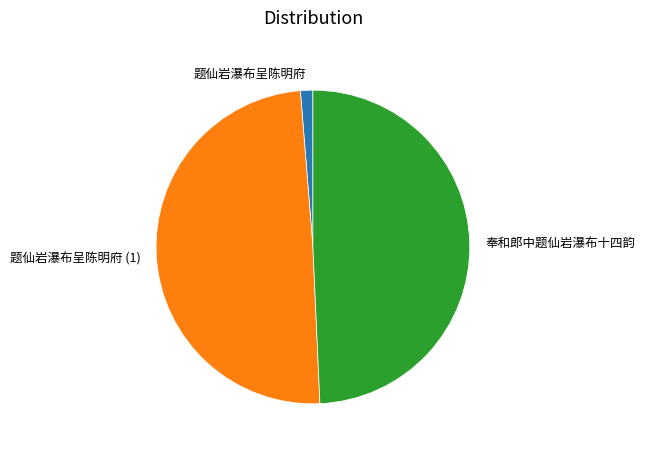

Does 题仙岩瀑布呈陈明府 represent more than half of the total?

No